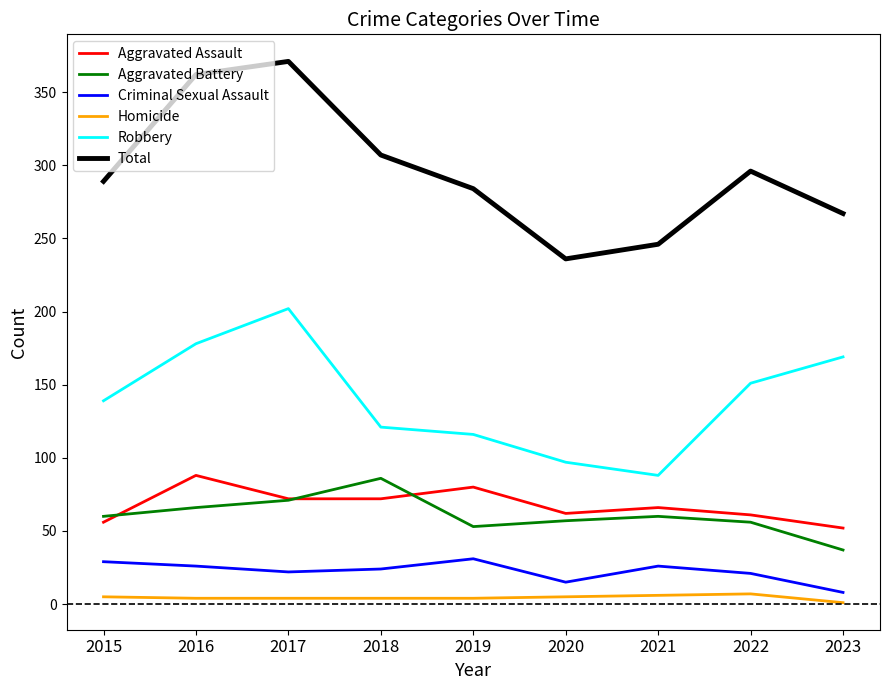

How many interior local valleys does the Criminal Sexual Assault series have?

2